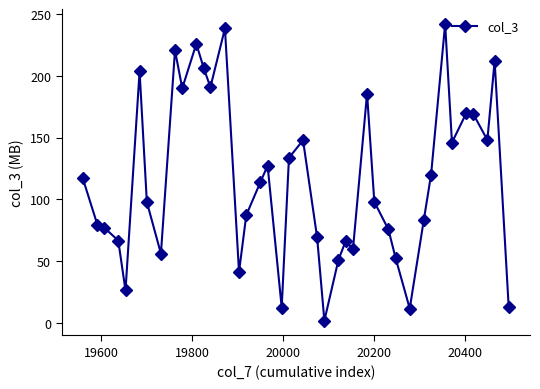

What is the sum of all values?

4633.9